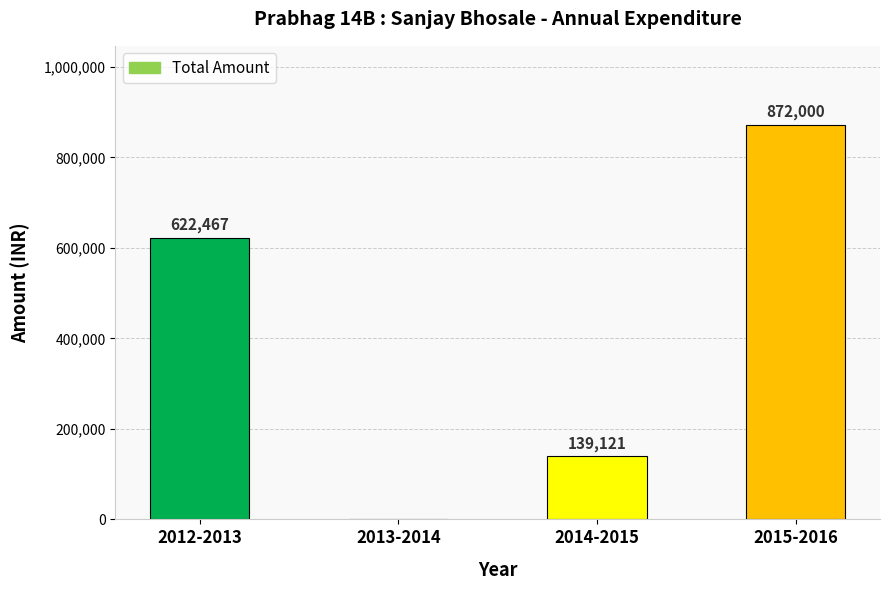

At which label is the value closest to 436000?

2012-2013